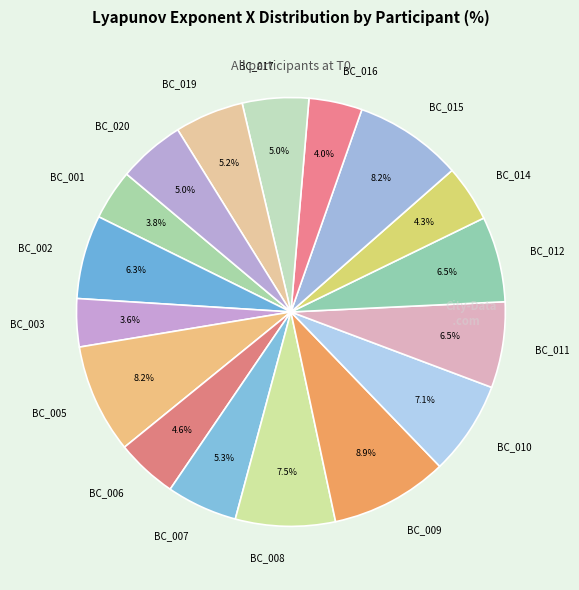

Is it true that BC_010 is 1% of the pie?

False